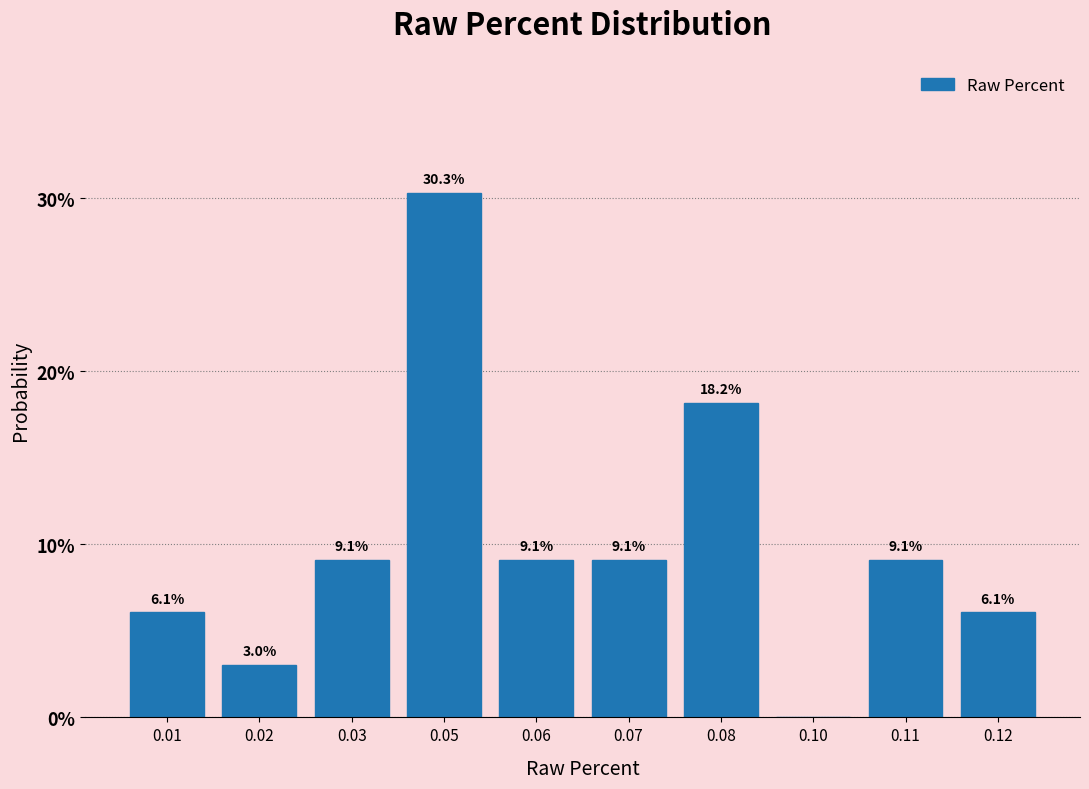

Reading left to right, transcribe all the data shown in this chart.

0.01=6.1	0.02=3.0	0.03=9.1	0.05=30.3	0.06=9.1	0.07=9.1	0.08=18.2	0.10=0.0	0.11=9.1	0.12=6.1